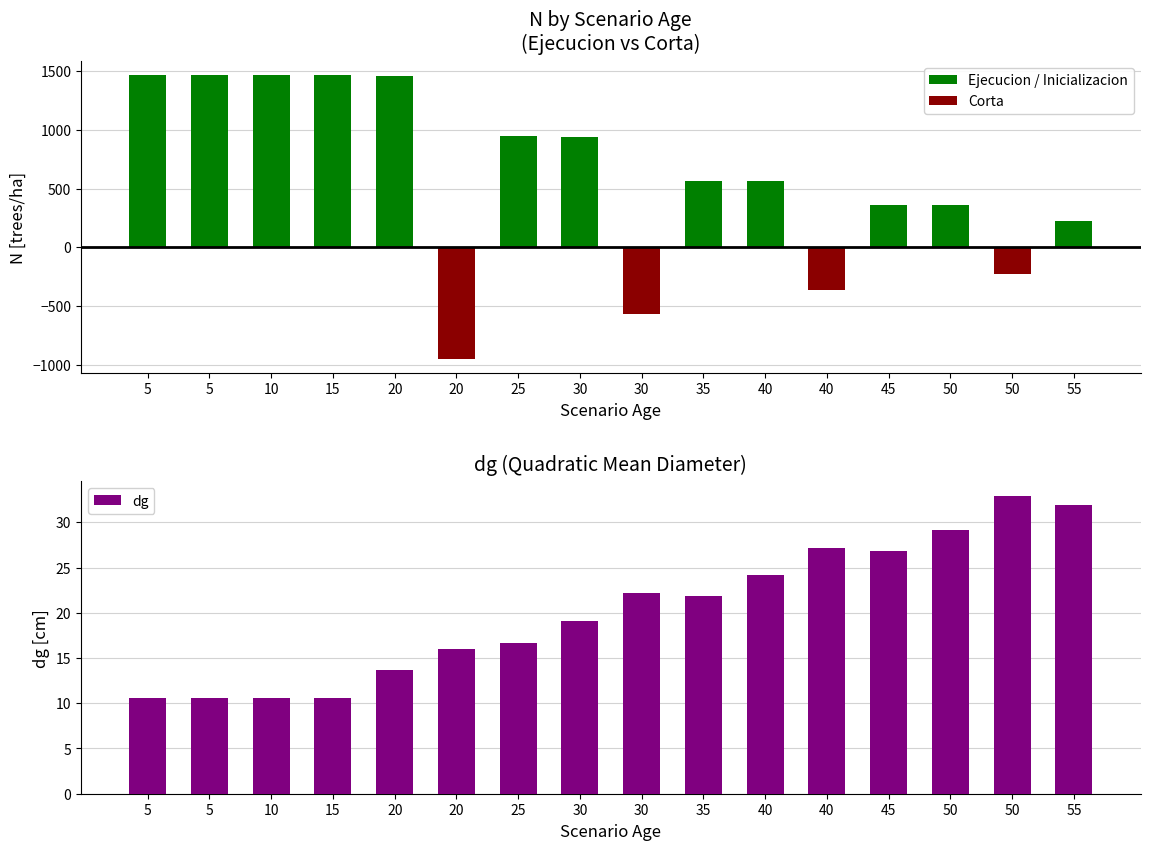

At which label is Corta closest to -474?

30